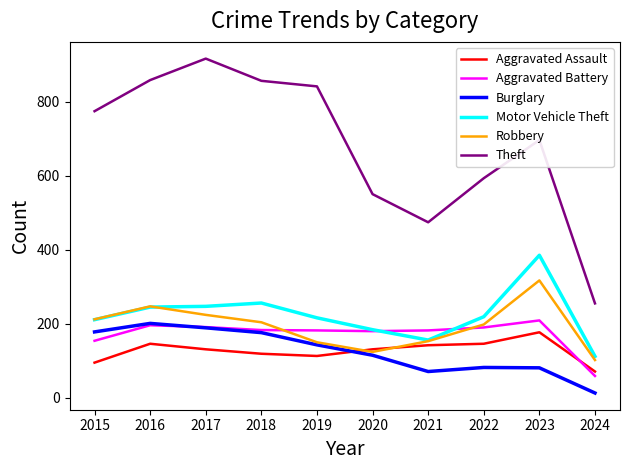

True or false: Aggravated Assault and Theft cross at least once.

False